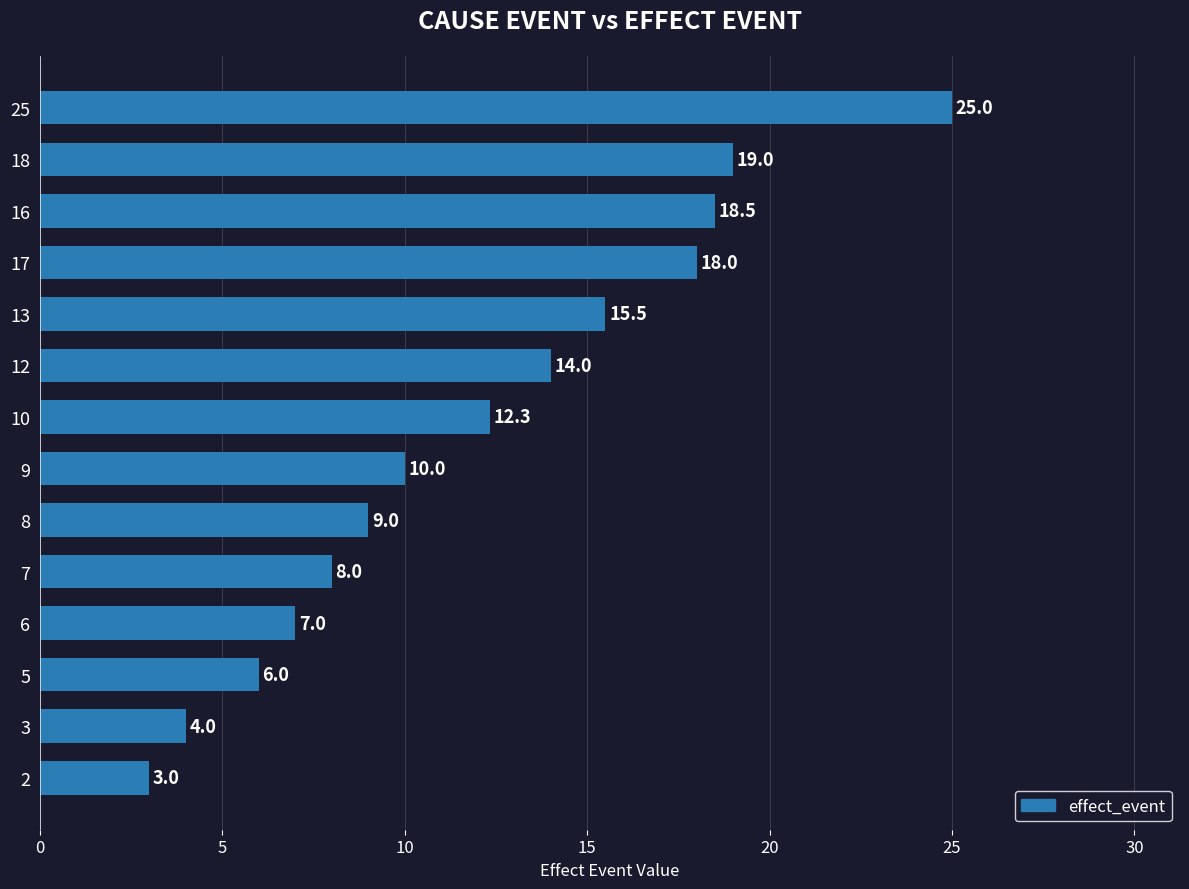

What is the label of the 9th bar from the top?

8